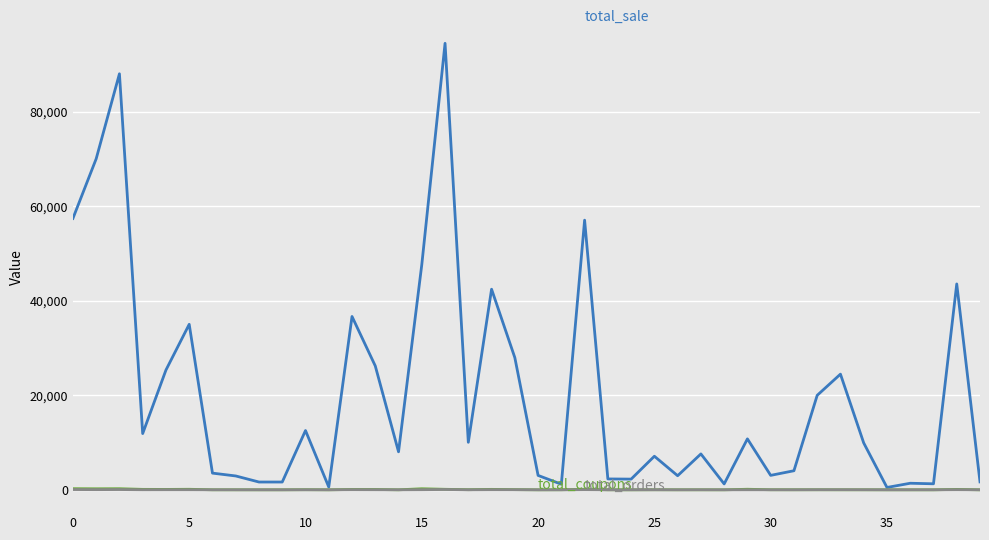

The total_orders series shows 5.0 at 27. True or false?

True